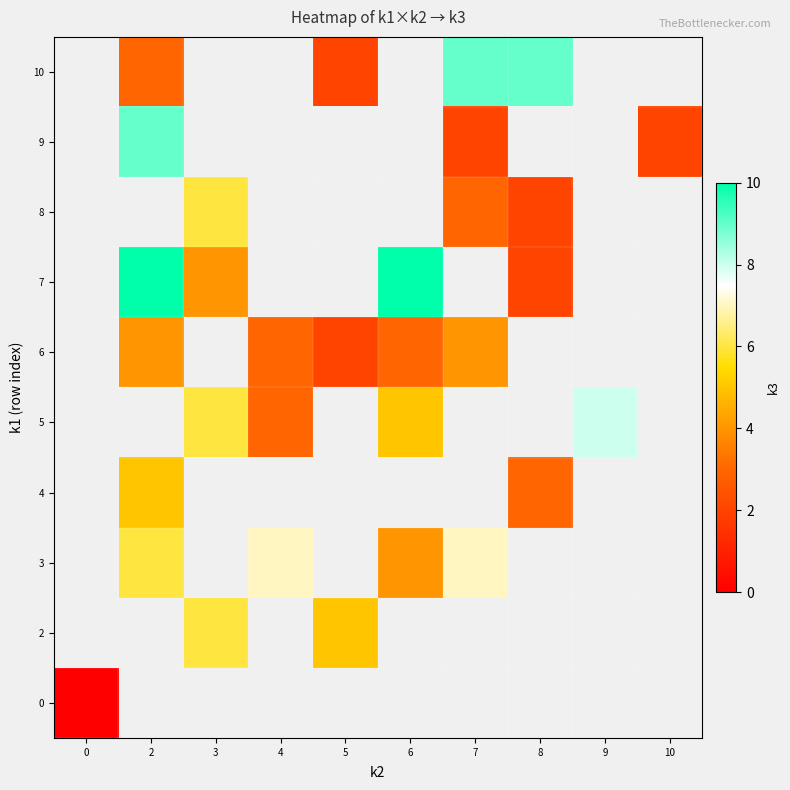

Is it true that row_7 equals 4.1 at 7?

False